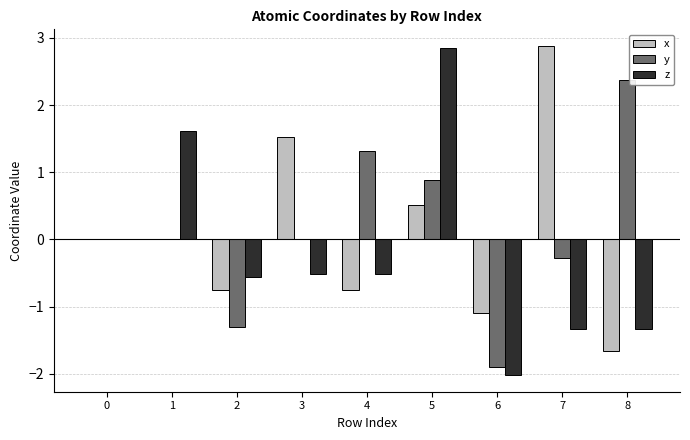

What is the sum of all y values?

1.1